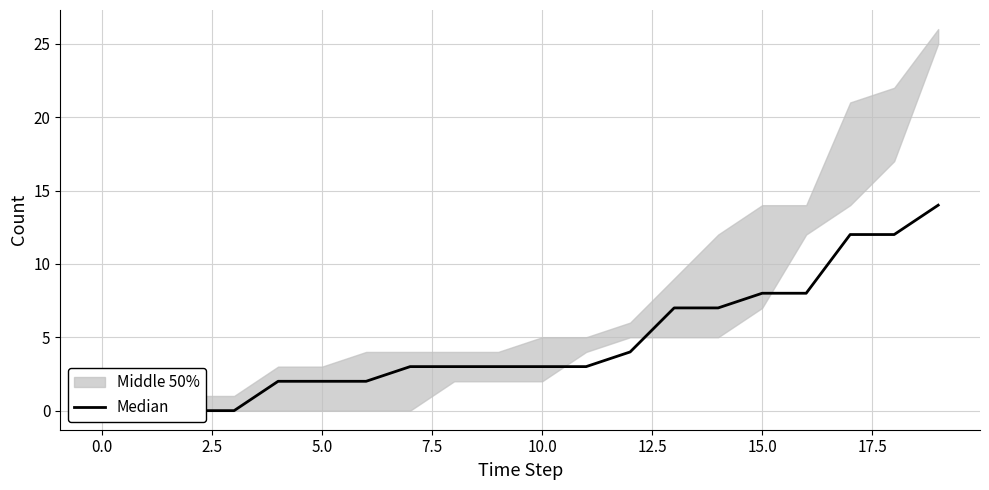

What is the average value?

5